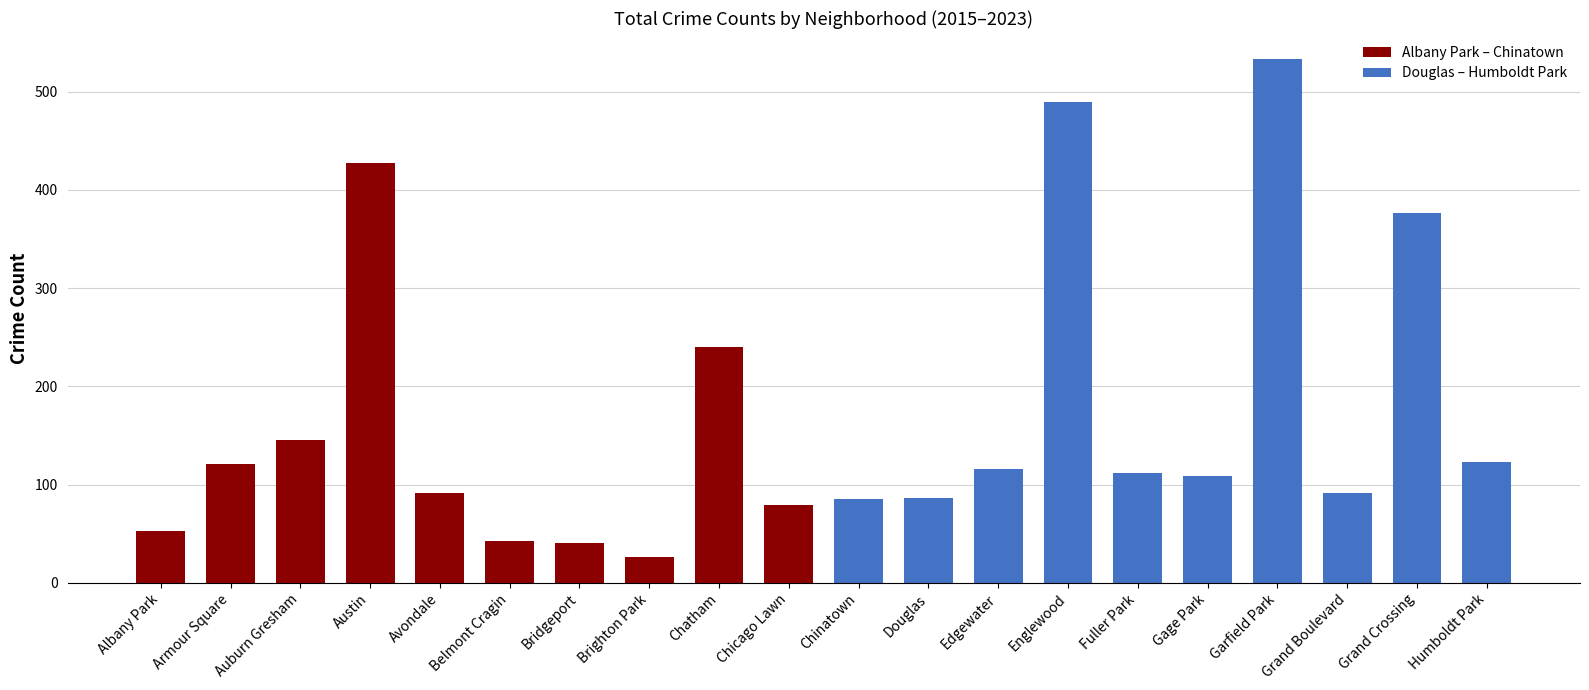

At which label is the value closest to 279?

Chatham